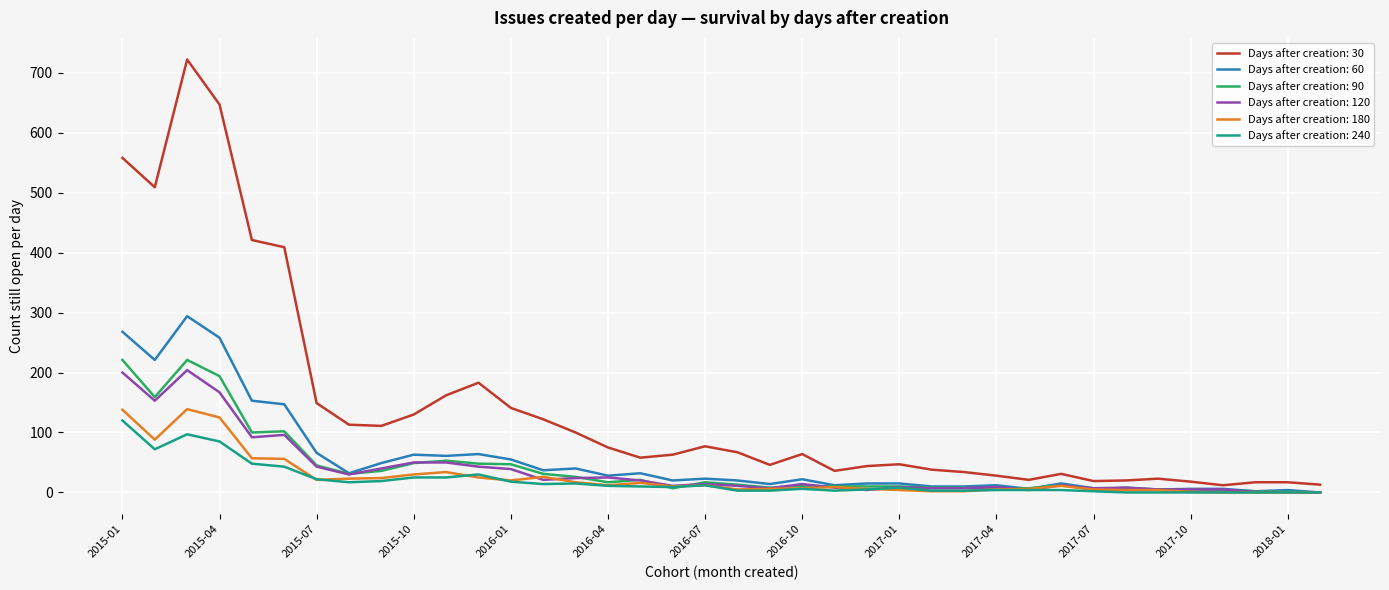

What is the maximum value shown in the chart?

722